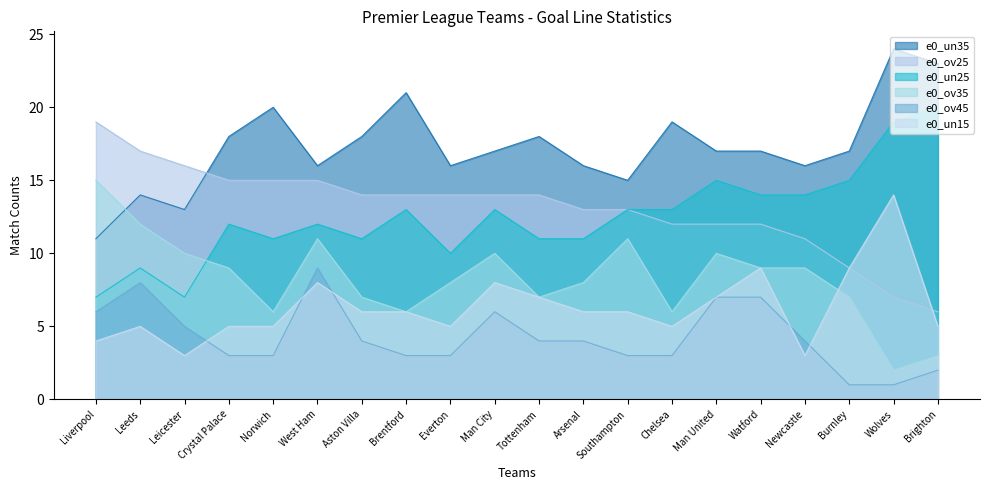

What is the approximate value of e0_ov25 at Aston Villa, to the nearest 5?

15